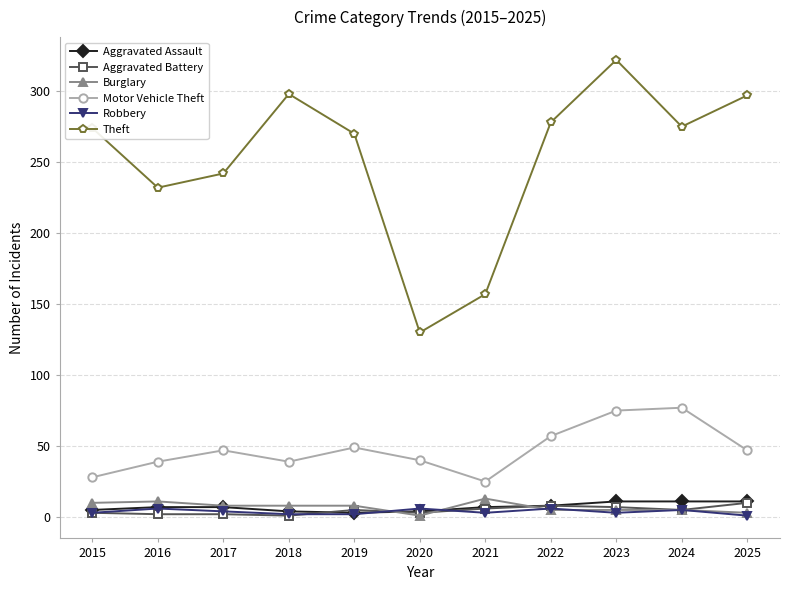

Between 2020 and 2024, which series saw the biggest shift?

Theft